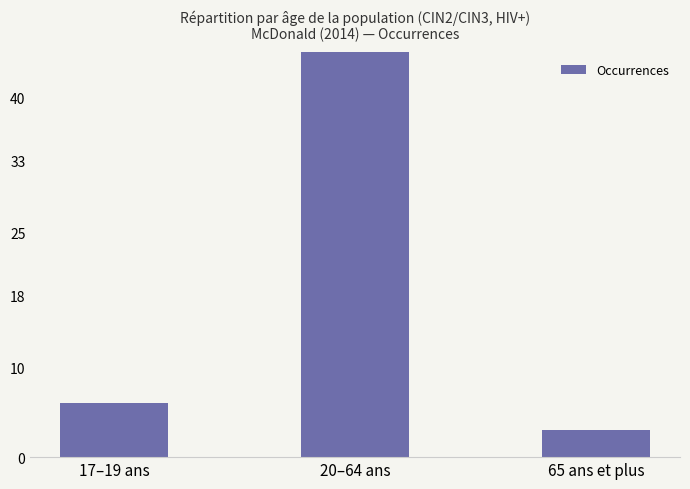

What is the ratio of the value at 17–19 ans to the value at 65 ans et plus?

2.0